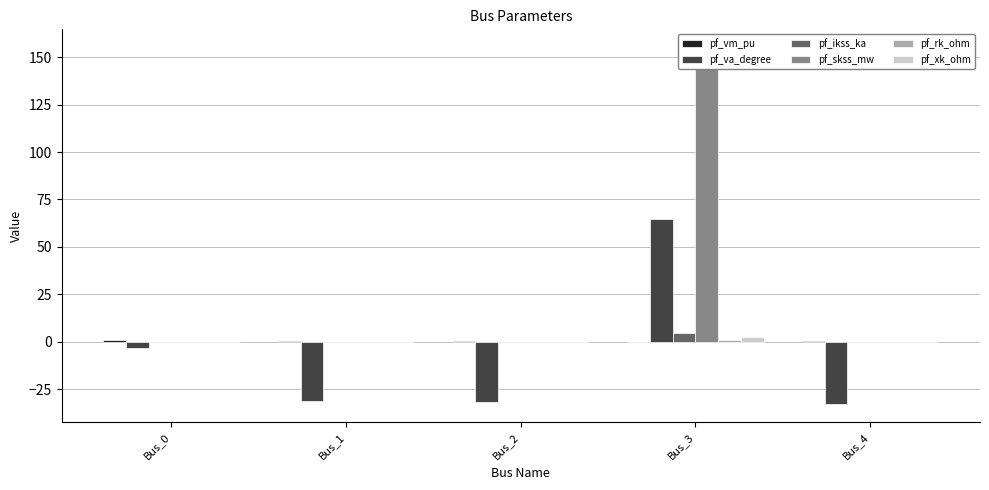

Which has a higher value, Bus_0 or Bus_1?

Bus_0